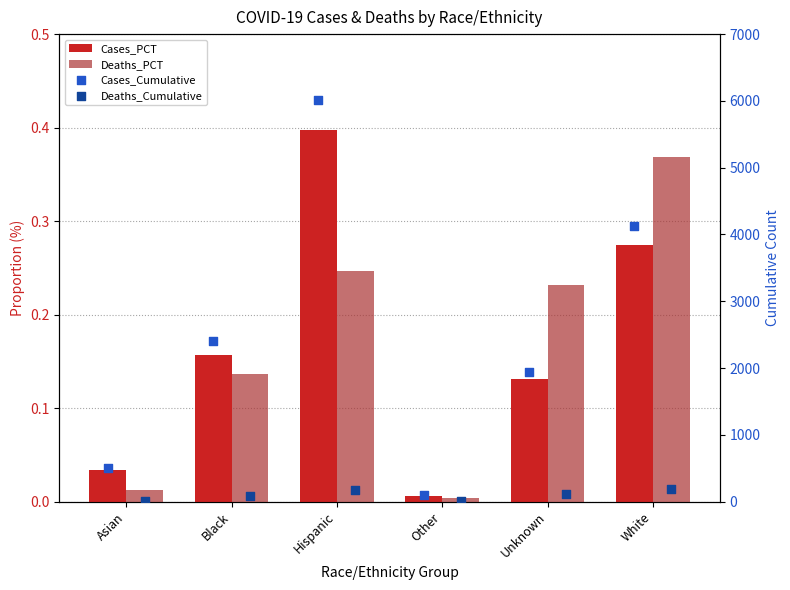

At how many categories does at least one series exceed 5729?

1